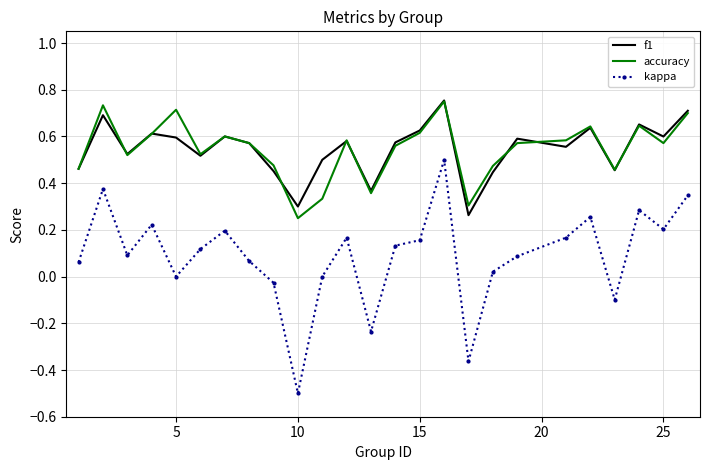

True or false: f1 and kappa cross at least once.

False